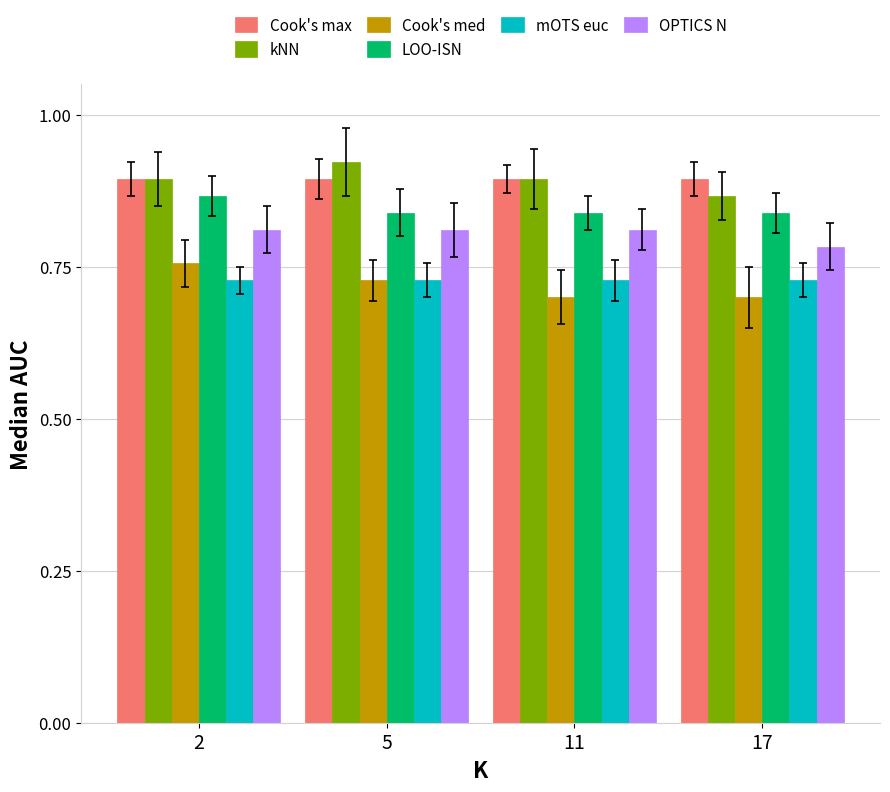

At which category does the chart reach its peak across all series?

5